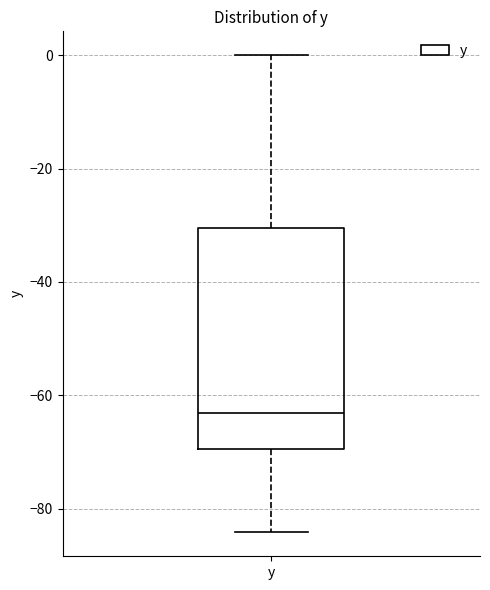

Transcribe this box plot: give where the median line is, the range the box spans, and where the two whiskers end, as read against the y-axis. The values are not printed on the chart, so give them approximately, as read against the axis.

median -64, box -70 to -30, whiskers -84 to 0